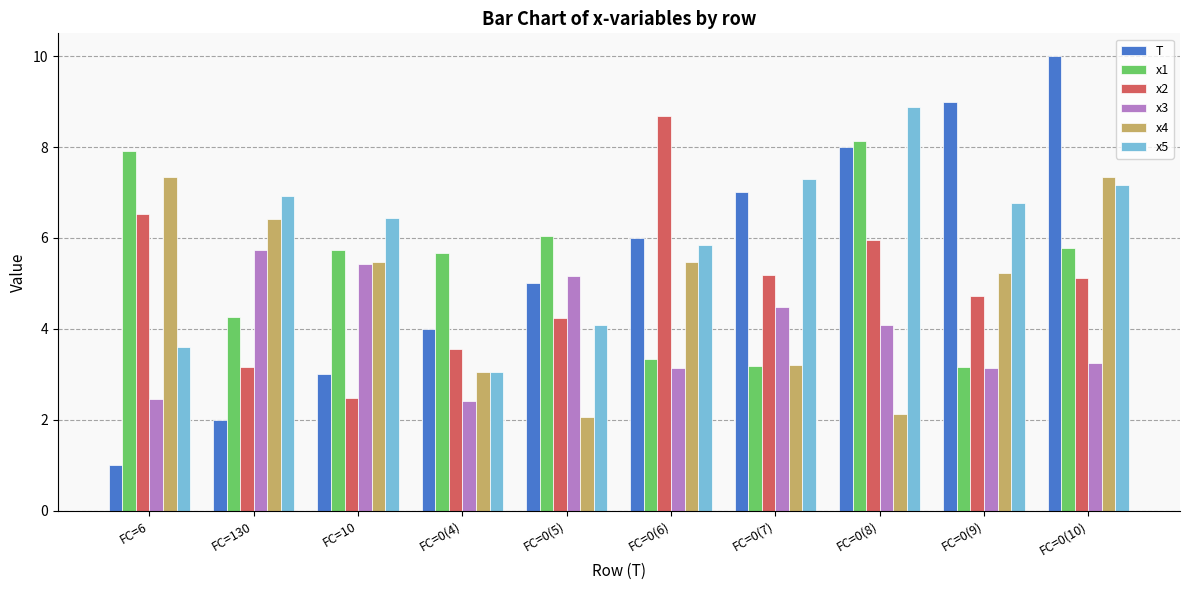

What is the value of the x2 bar at the 9th from the left?

4.7